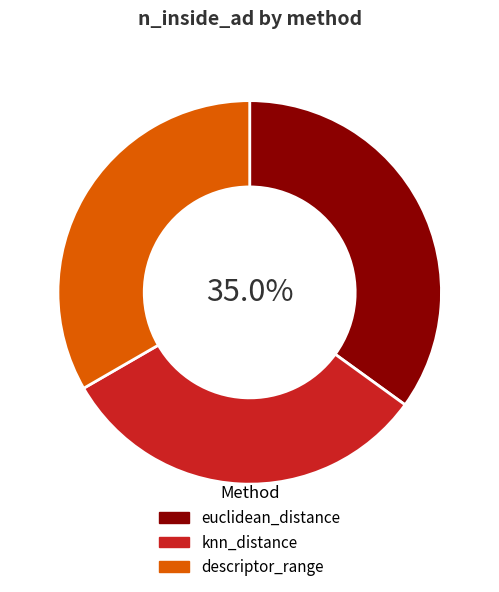

What percentage is the knn_distance slice, to the nearest percent?

32%